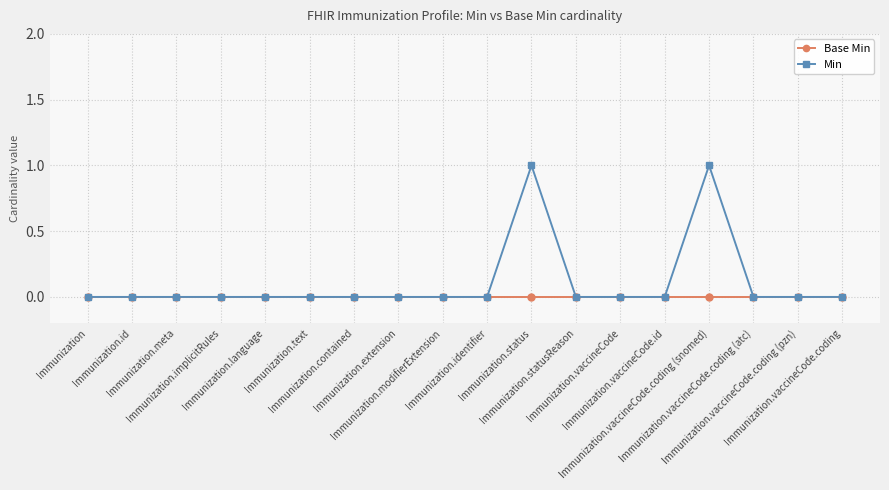

Which series has the largest total across all categories?

Min